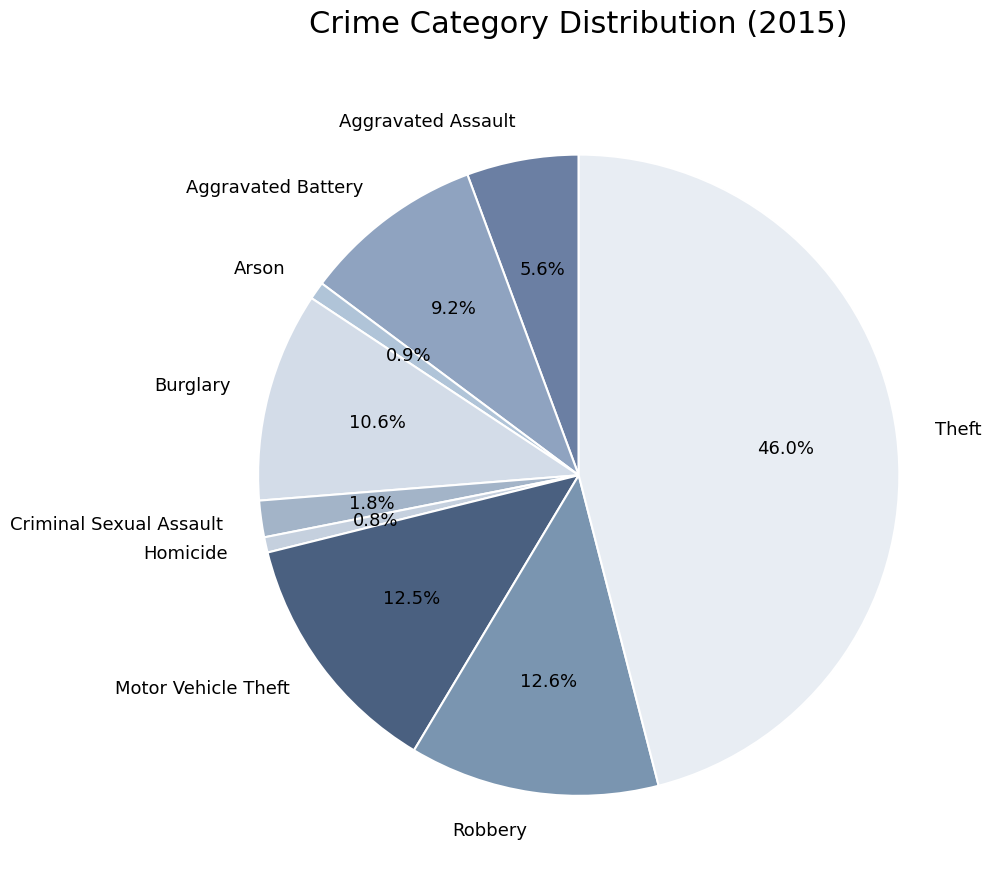

Count the number of slices in the pie.

9